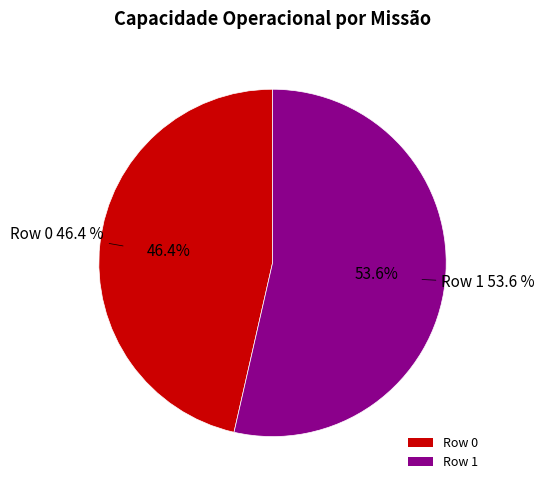

Is there a majority slice in this chart?

Yes